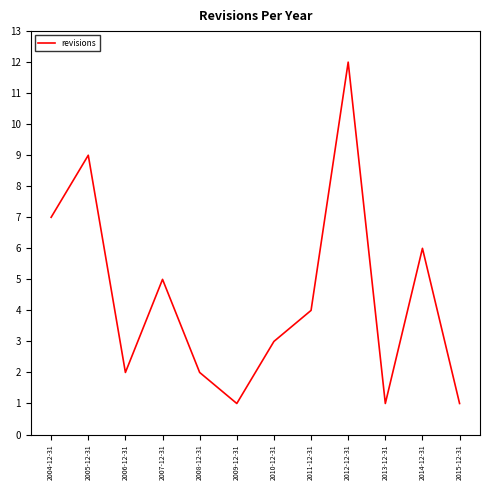

What is the smallest value displayed?

1